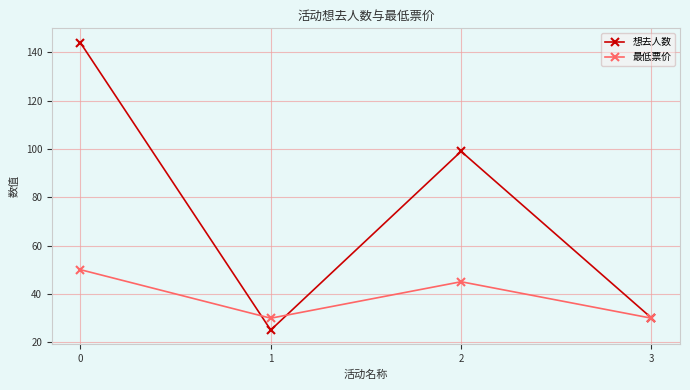

Rank the series by their maximum value, from lowest to highest.

最低票价, 想去人数